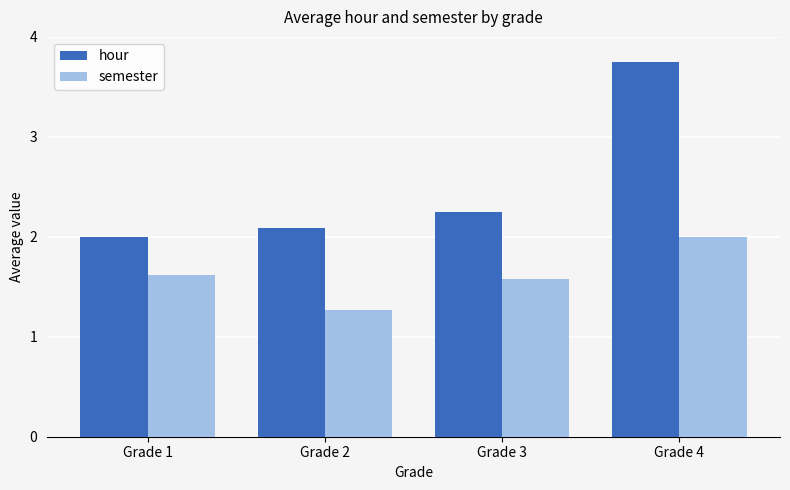

What are all the series names shown in the legend?

hour, semester